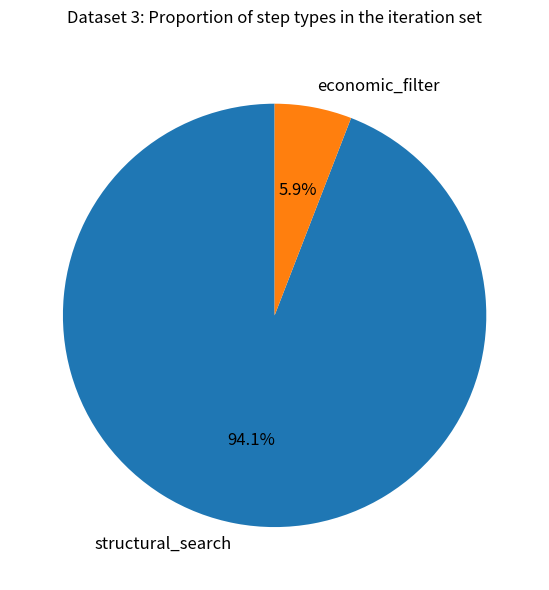

How many segments does this pie chart have?

2